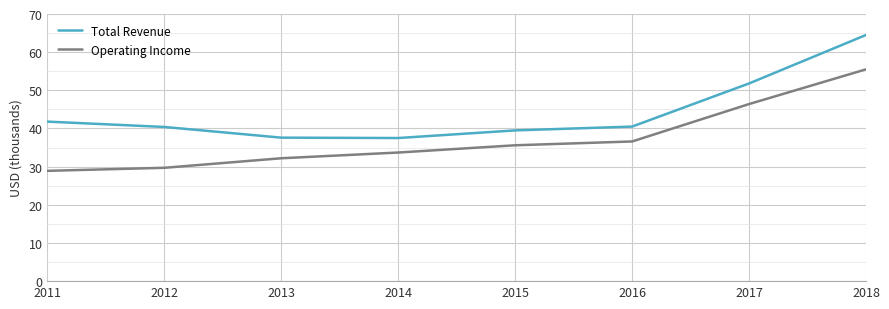

True or false: Total Revenue has a value of 57.7 at 2015.

False